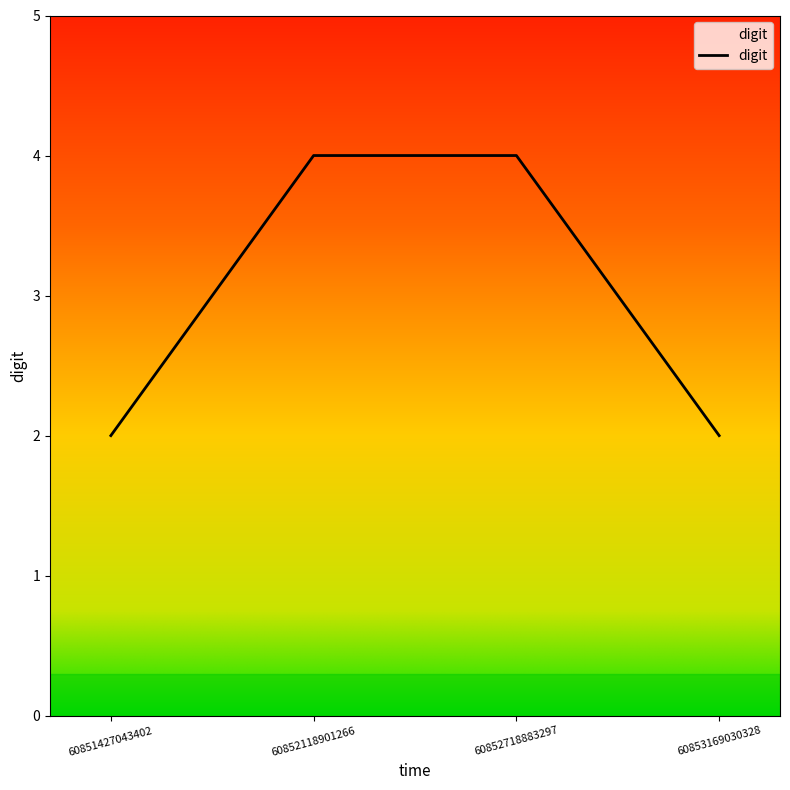

What is the average value?

3